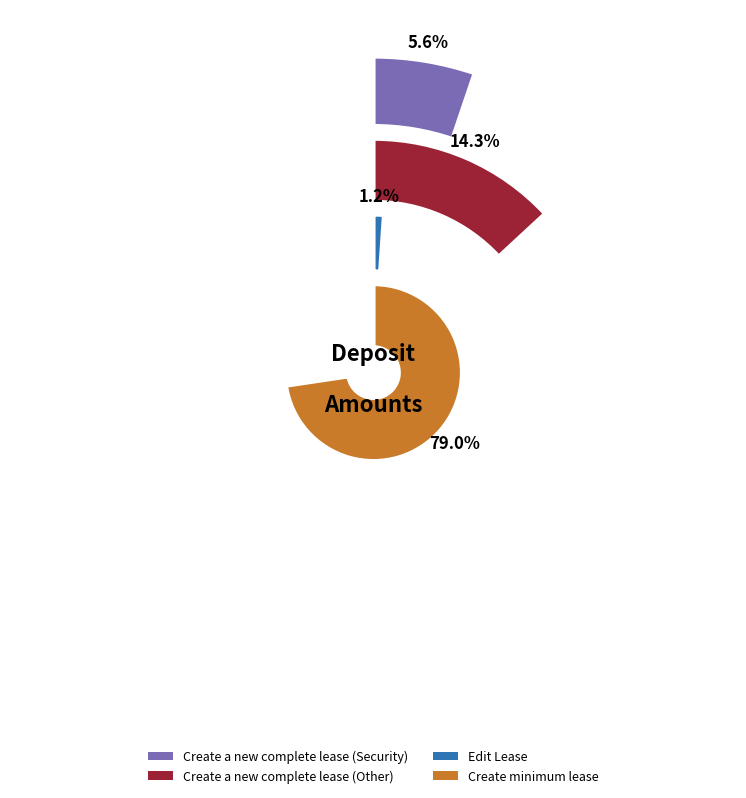

What is the ratio of the value at Create minimum lease to the value at Create a new complete lease (Other)?

5.5